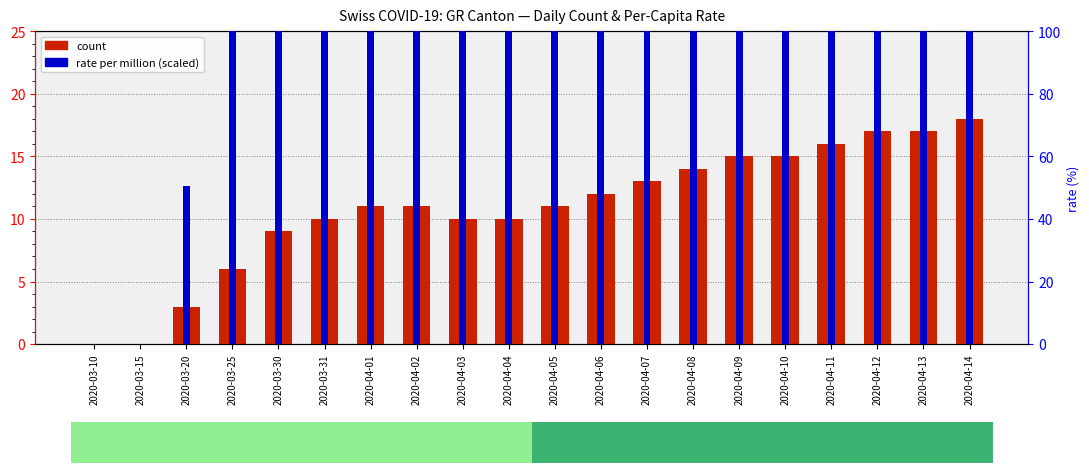

List the labels in order of rate per million value, largest first.

2020-04-14, 2020-04-12, 2020-04-13, 2020-04-11, 2020-04-09, 2020-04-10, 2020-04-08, 2020-04-07, 2020-04-06, 2020-04-01, 2020-04-05, 2020-04-02, 2020-03-30, 2020-03-31, 2020-04-03, 2020-04-04, 2020-03-25, 2020-03-20, 2020-03-10, 2020-03-15